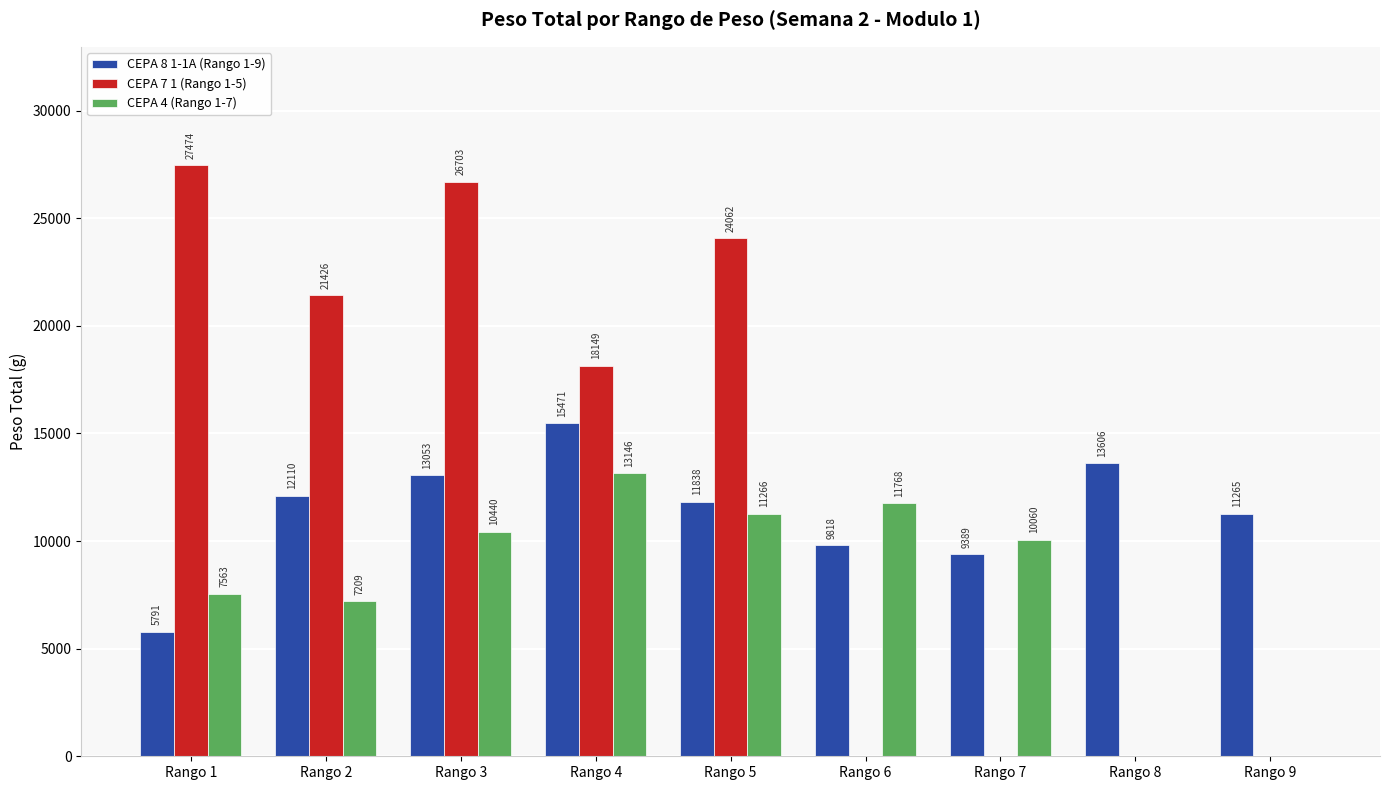

Is it true that CEPA 7 1 (Rango 1-5) equals 18149 at Rango 4?

True